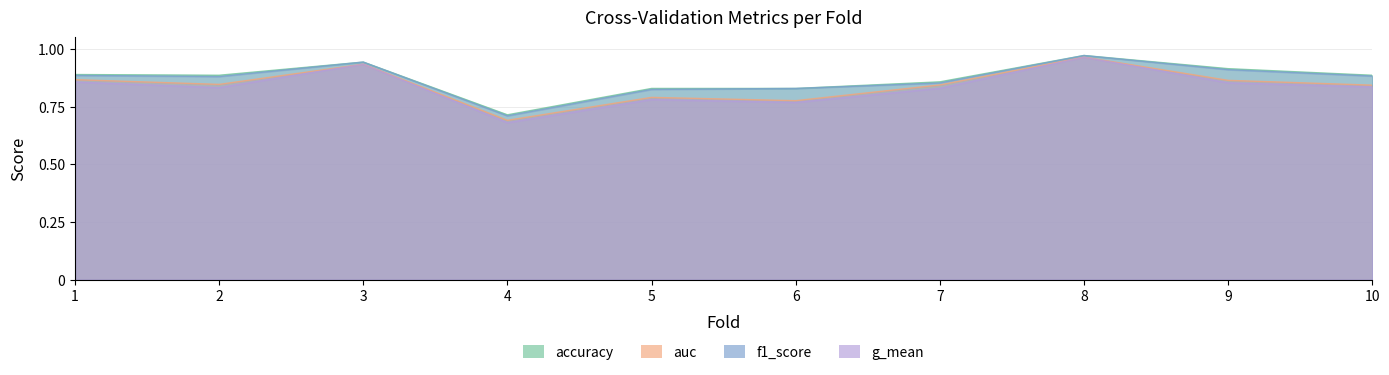

Read the f1_score value at 6.

0.8